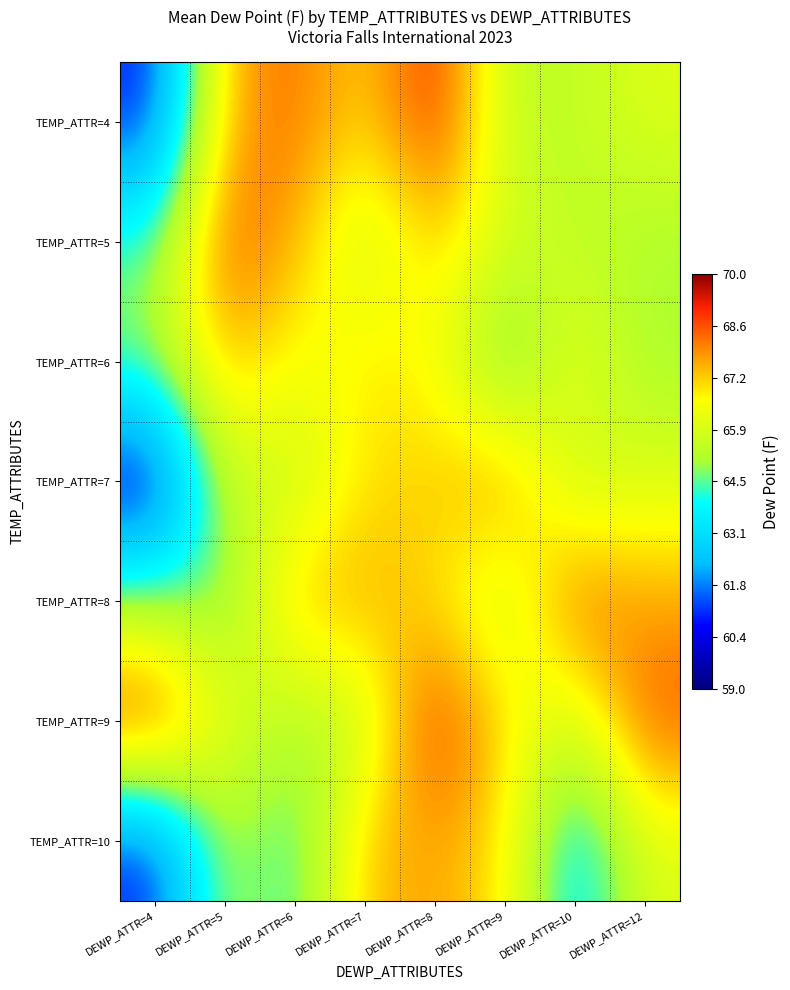

The TEMP_ATTR=5 series shows 34.5 at DEWP_ATTR=6. True or false?

False